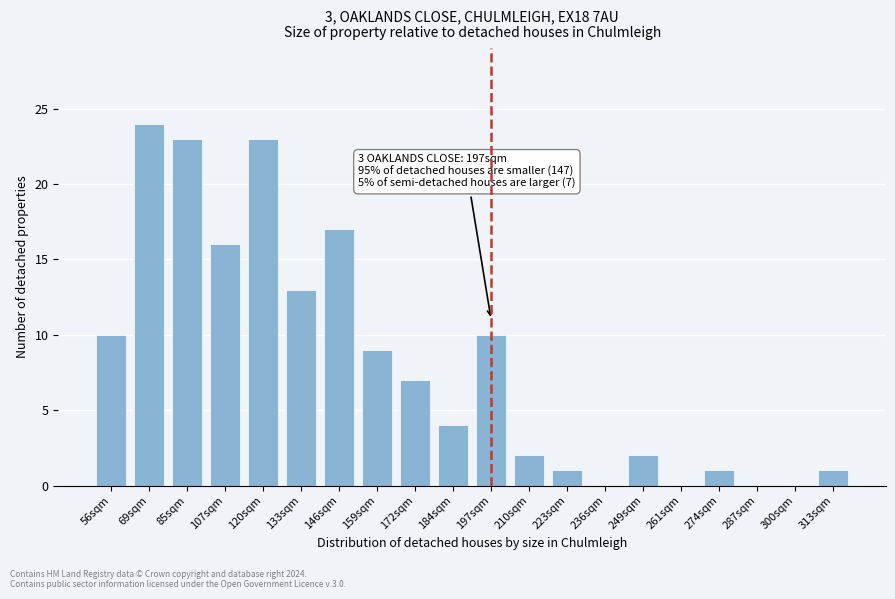

Reading left to right, transcribe all the data shown in this chart.

56sqm=10	69sqm=24	85sqm=23	107sqm=16	120sqm=23	133sqm=13	146sqm=17	159sqm=9	172sqm=7	184sqm=4	197sqm=10	210sqm=2	223sqm=1	236sqm=0	249sqm=2	261sqm=0	274sqm=1	287sqm=0	300sqm=0	313sqm=1